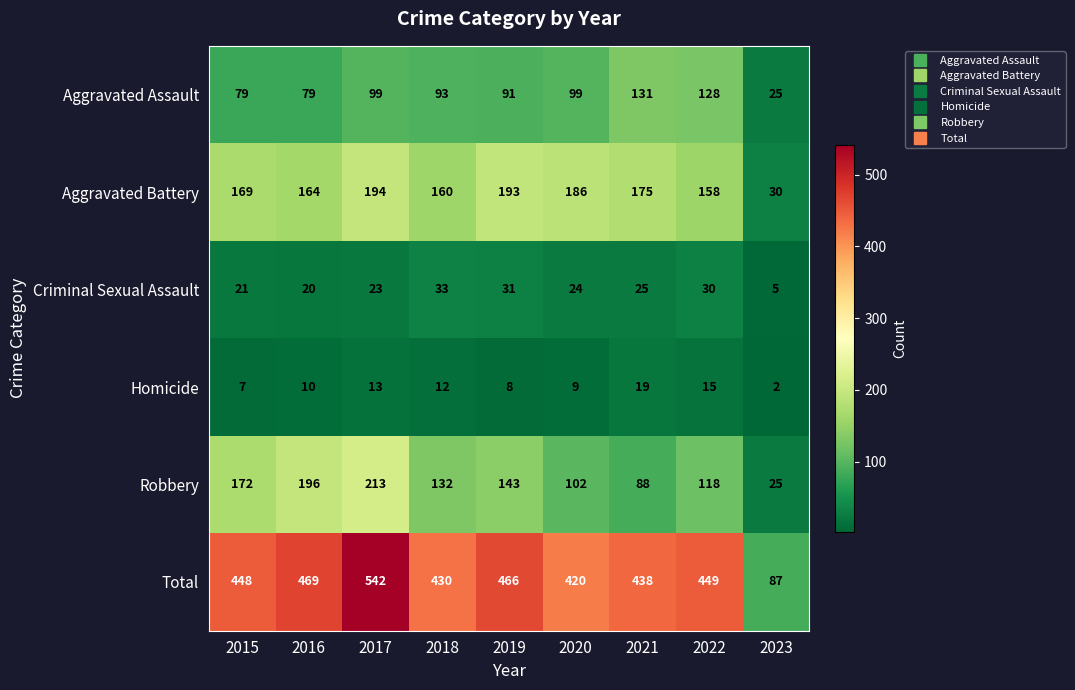

Which series changed the most between 2017 and 2019?

Total